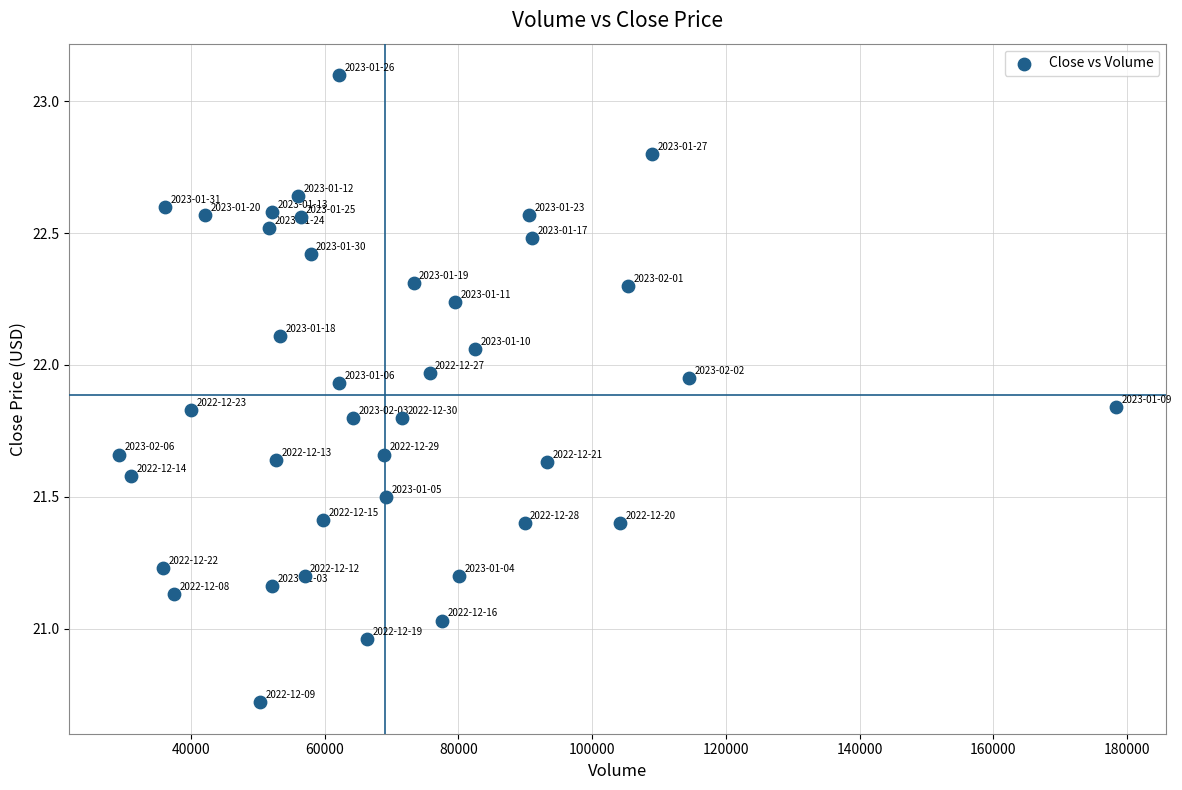

What is the range of Y values (max minus min)?

2.4